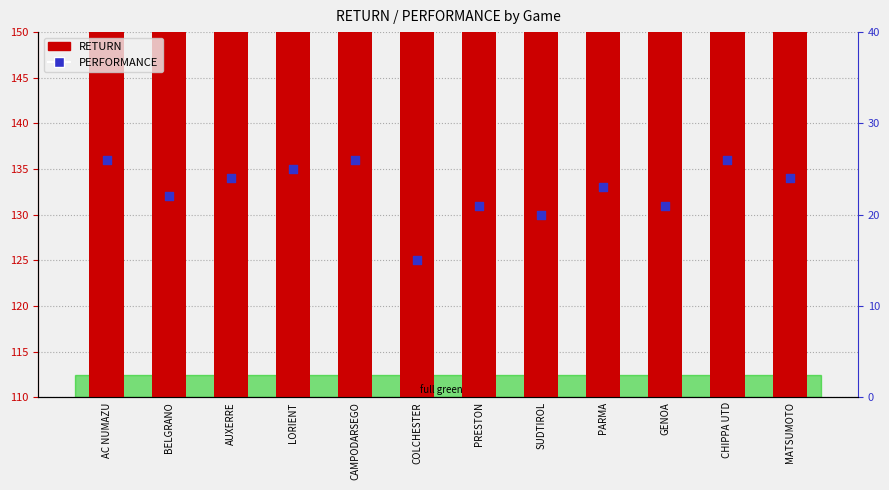

Is the value of RETURN at PRESTON greater than the value of PERFORMANCE at BELGRANO?

Yes